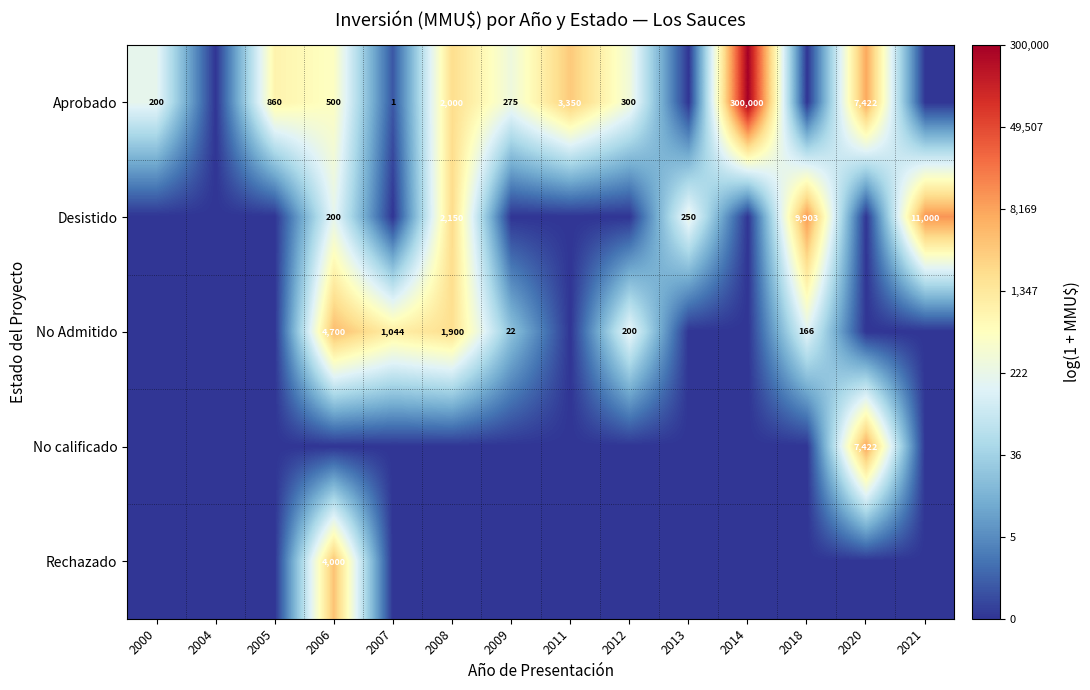

The Aprobado series shows 1 at 2007. True or false?

True